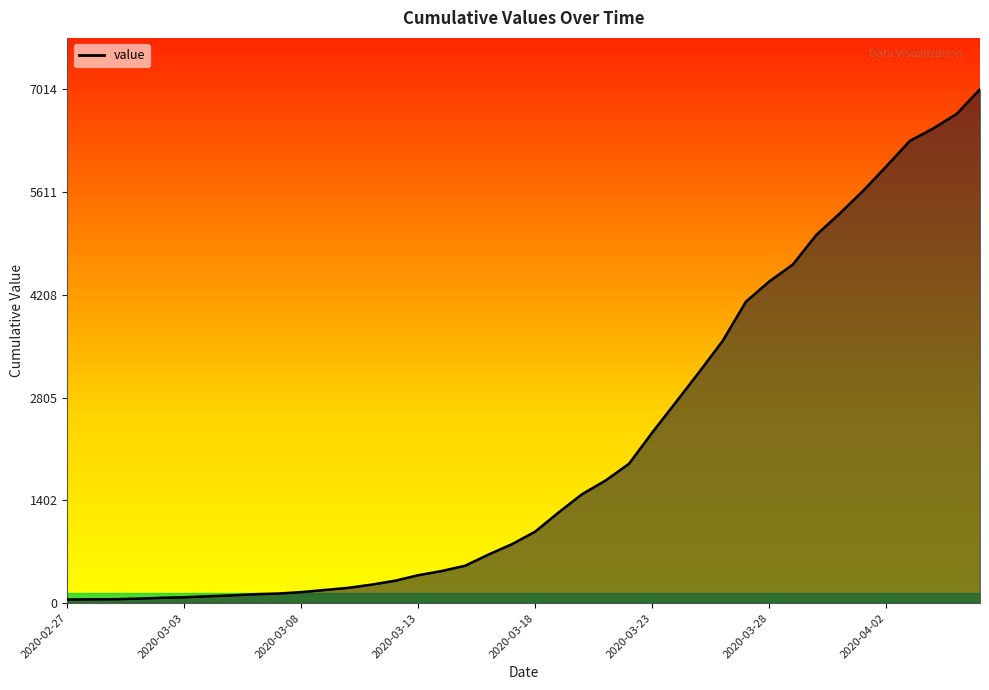

What is the maximum value shown in the chart?

7014